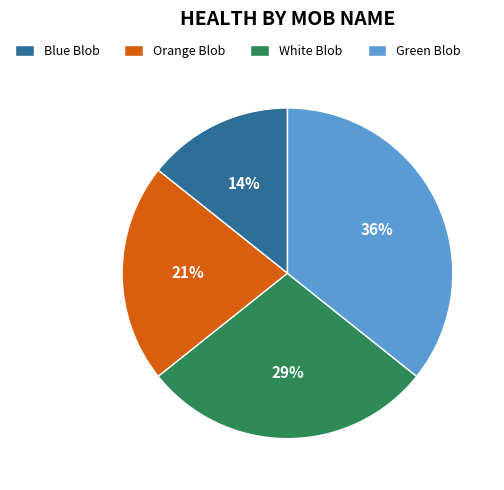

Is it true that Green Blob is 25% of the pie?

False